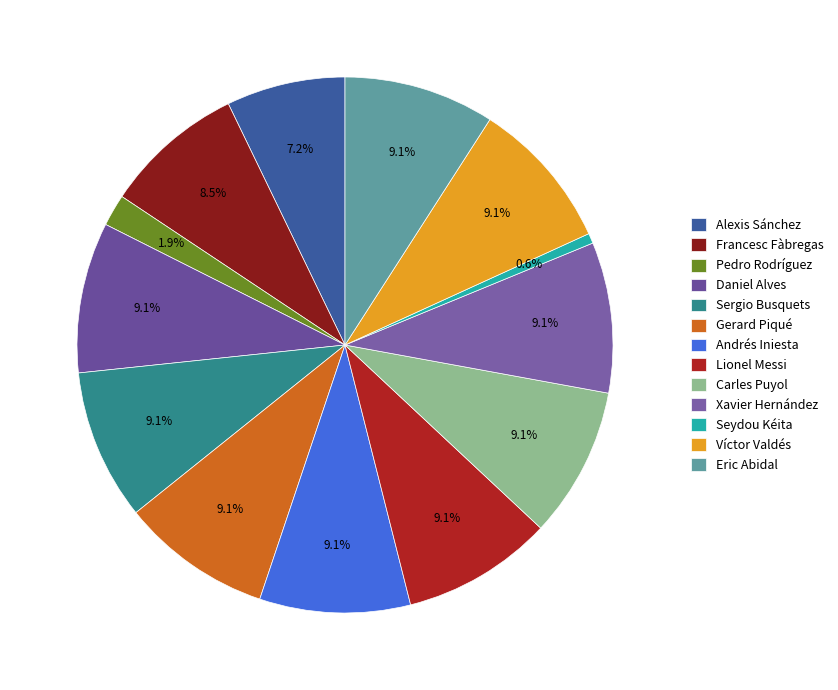

The Lionel Messi slice represents 9% of the pie. True or false?

True